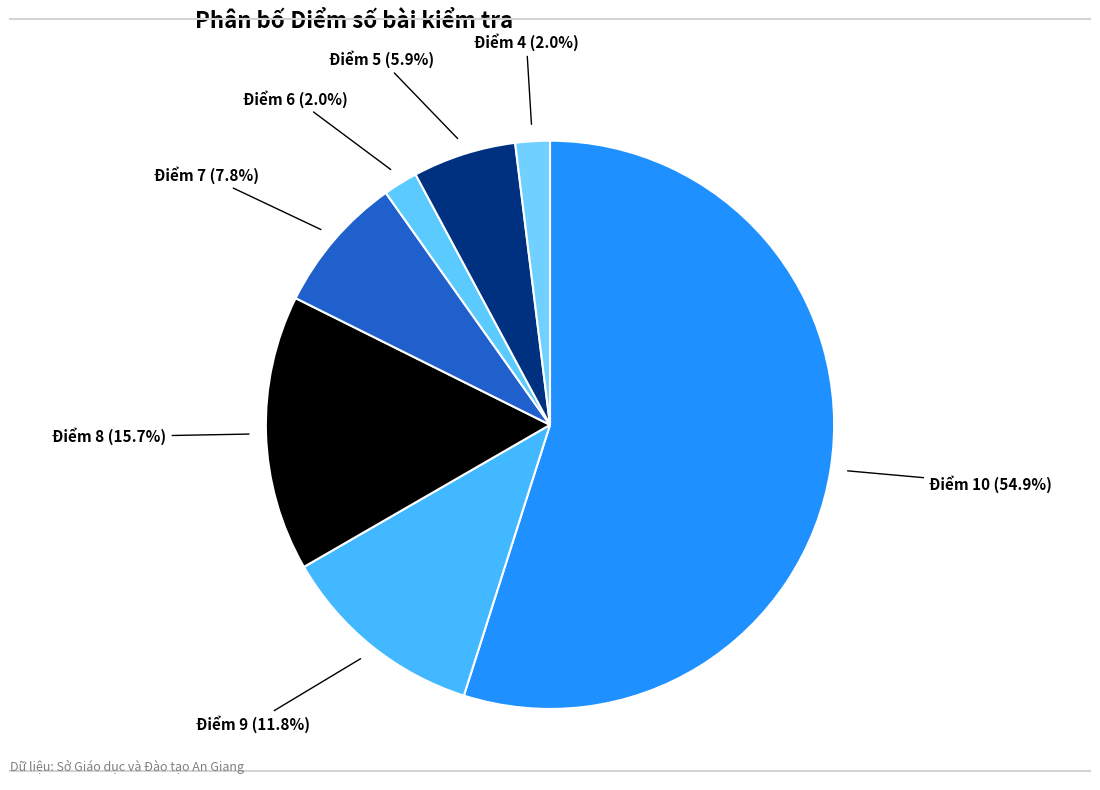

How much of the chart is everything except Điểm 9?

88.2%